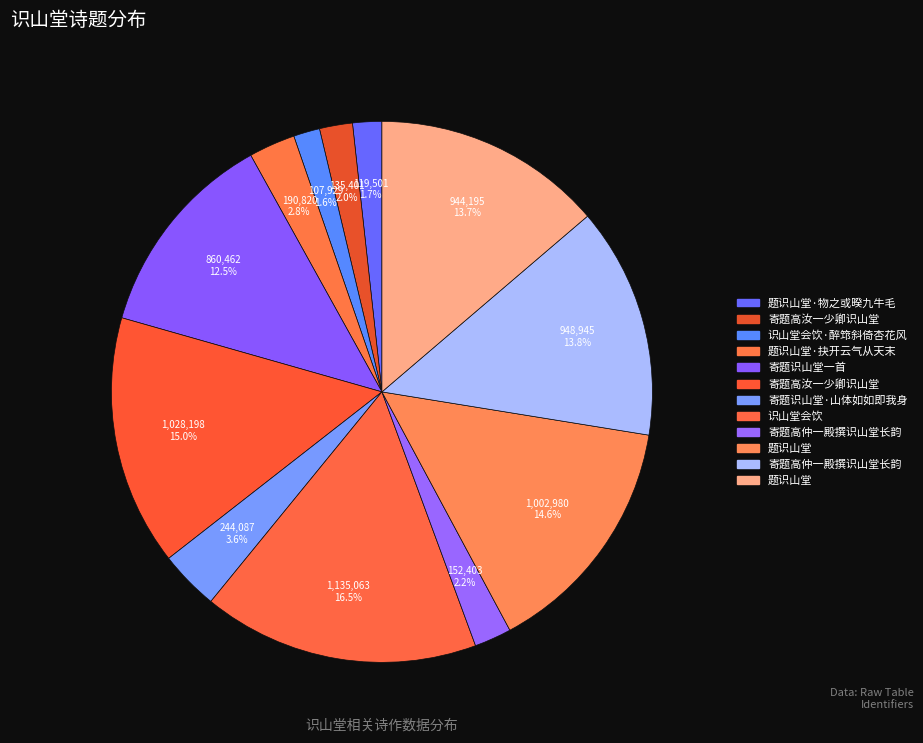

Count the number of slices in the pie.

12